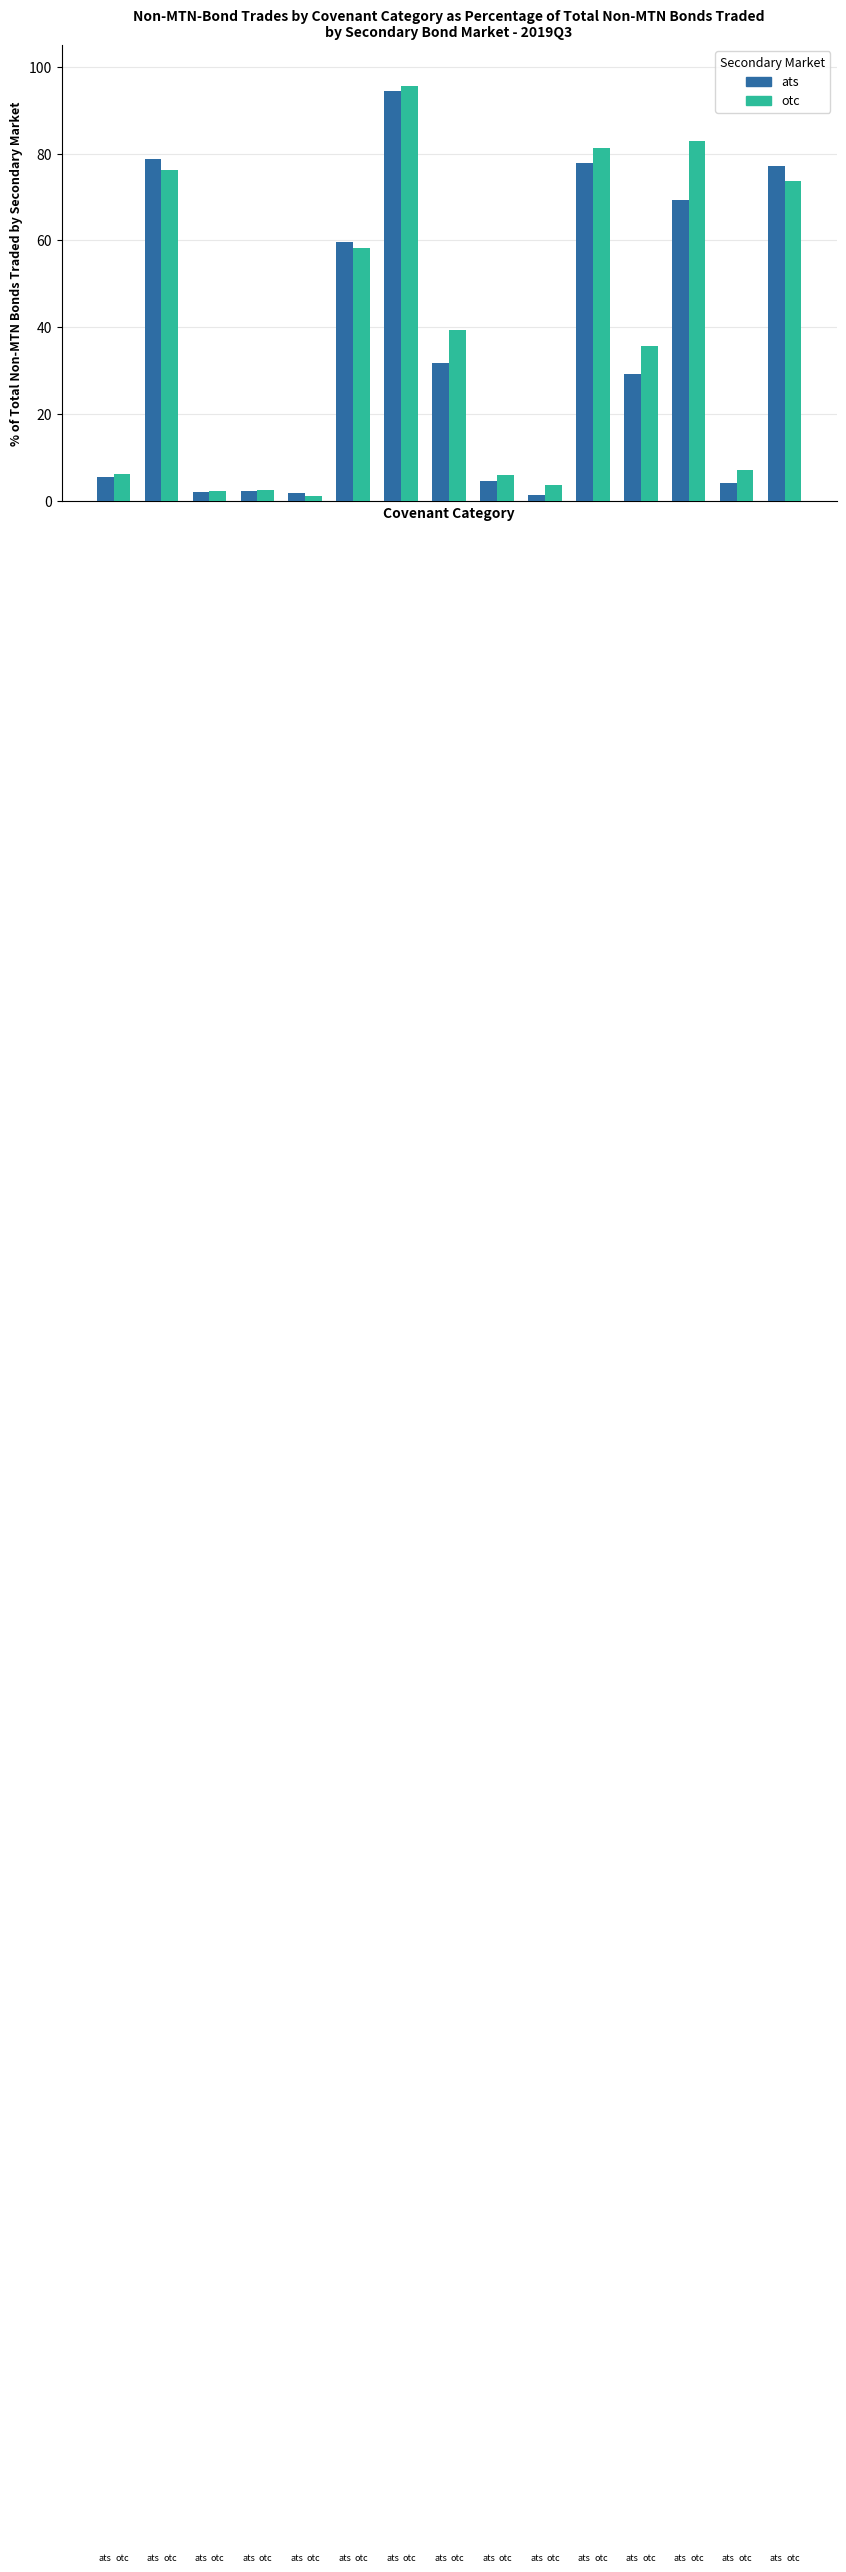

What is the average value of the otc series?

38.1